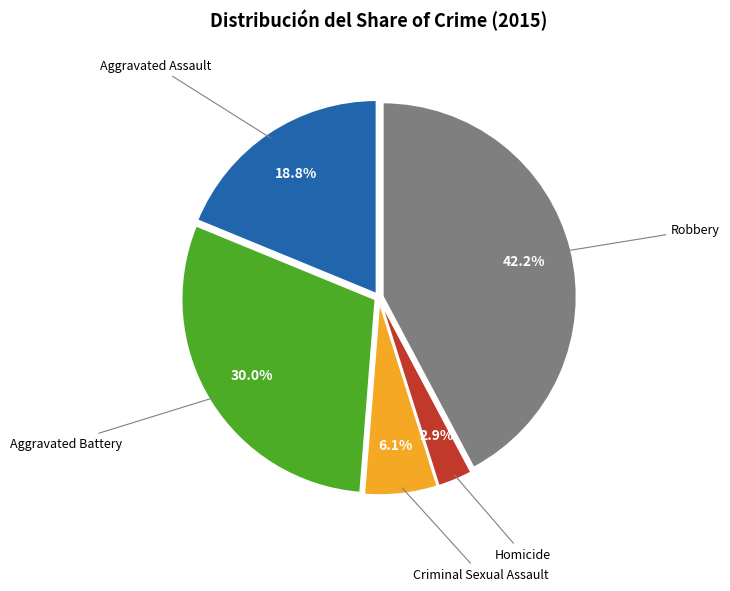

Between Homicide and Aggravated Battery, which is larger?

Aggravated Battery